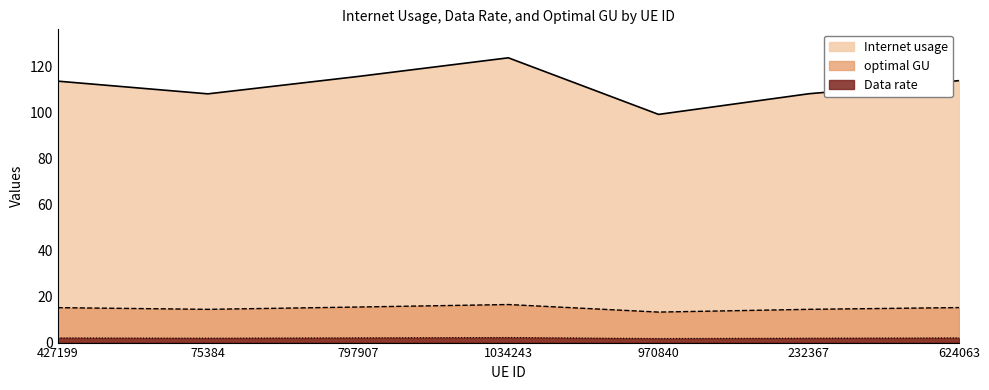

At which category is the sum across all series the highest?

1034243